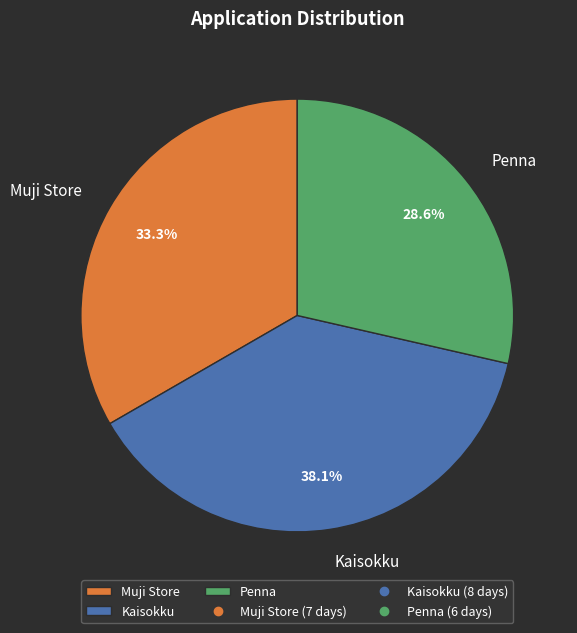

Does Kaisokku account for over 50% of the chart?

No